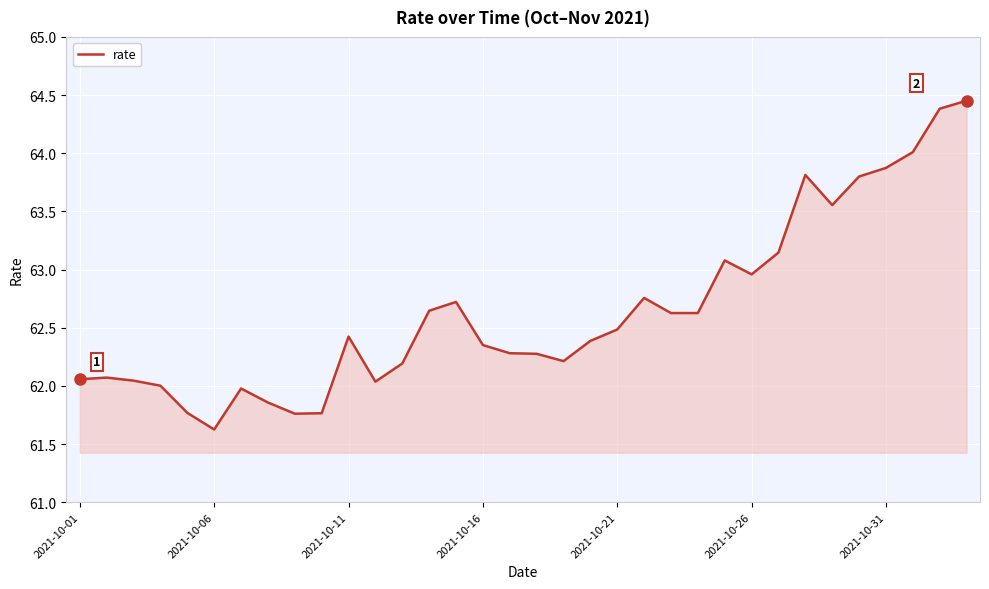

What is the difference between the maximum and minimum values?

2.8